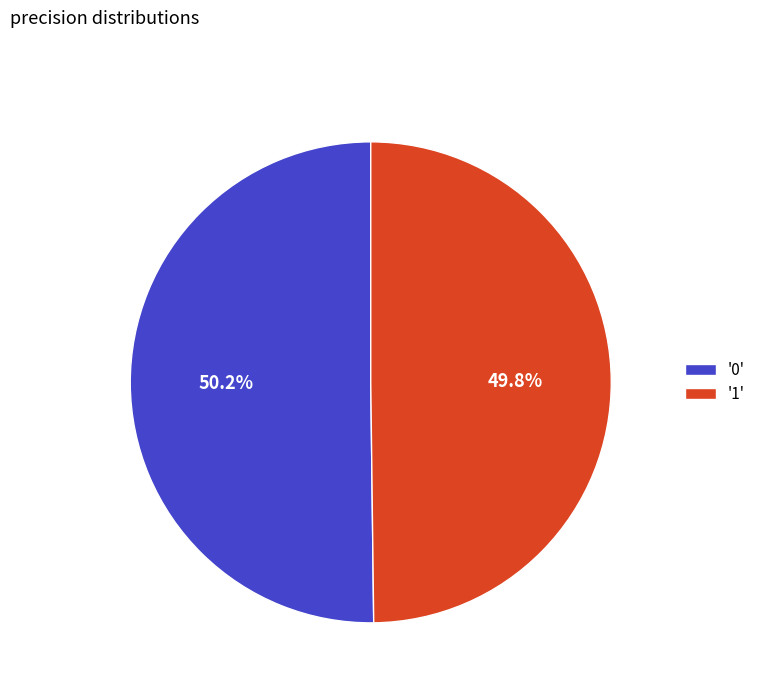

What portion of the pie excludes '1'?

50.2%